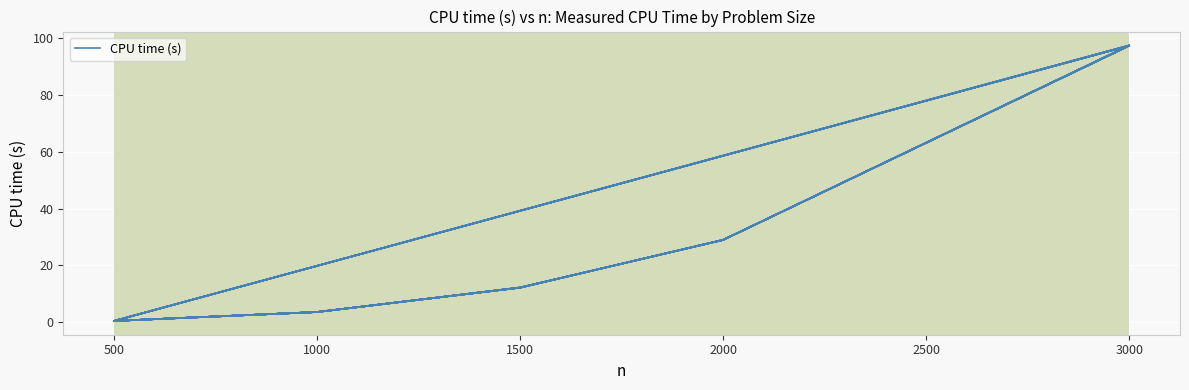

What is the difference between the maximum and minimum values?

97.0